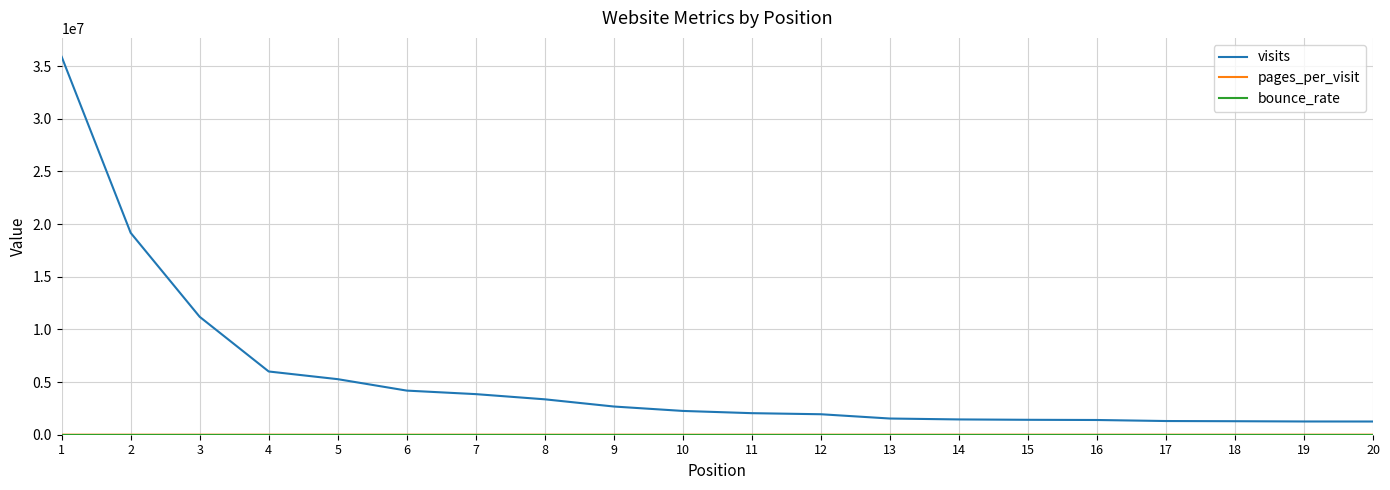

The value of visits at 16 is 1397939.0. True or false?

True